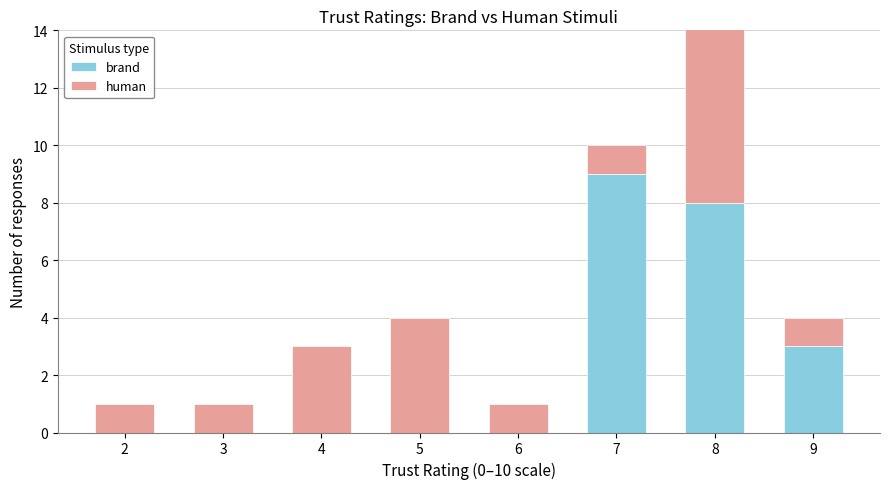

True or false: brand has a value of -6 at 2.

False